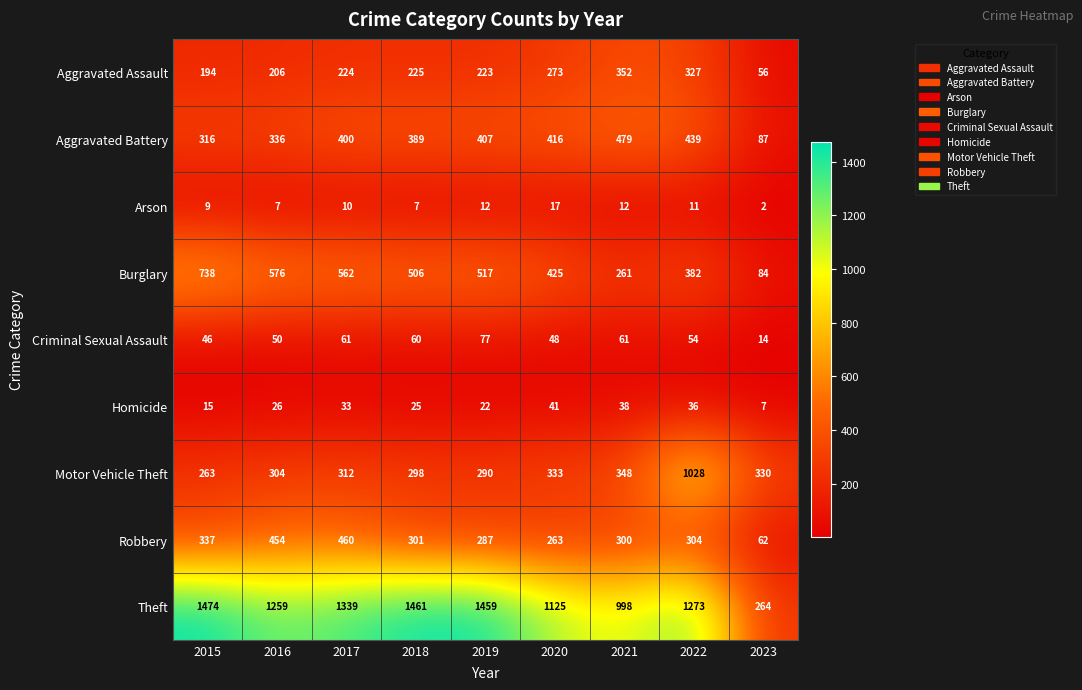

At how many categories does at least one series exceed 1301?

4